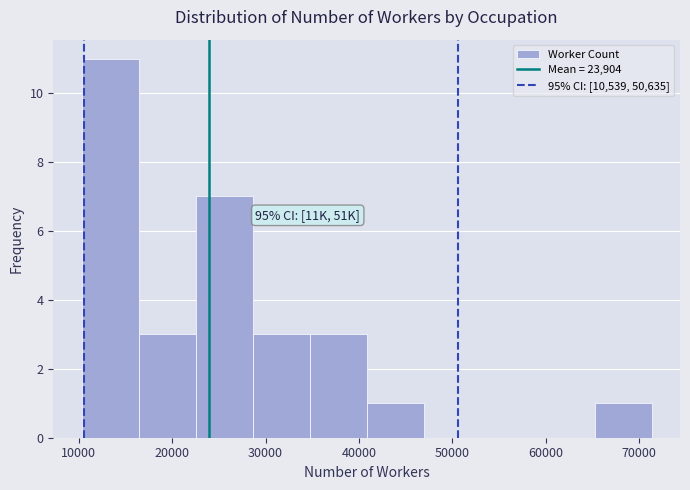

Which range on the x-axis has the tallest bar?

10000 to 16000